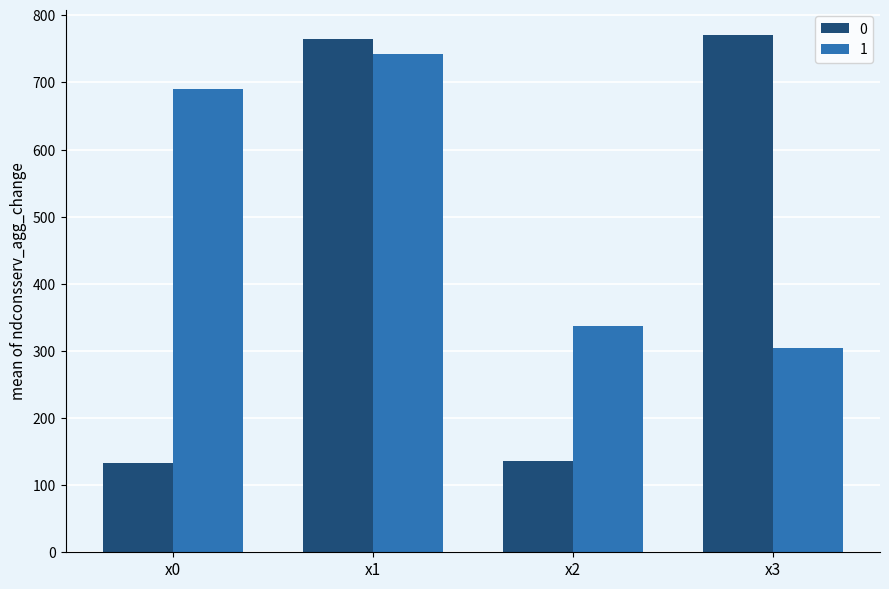

Read the 1 value at x0.

689.6